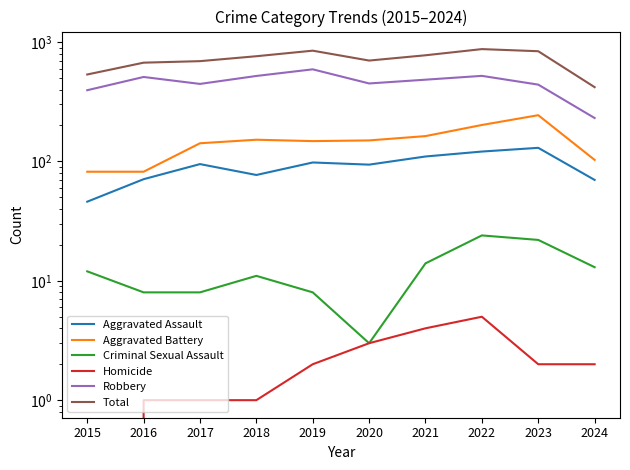

Does the chart display data point markers on the line(s)?

No